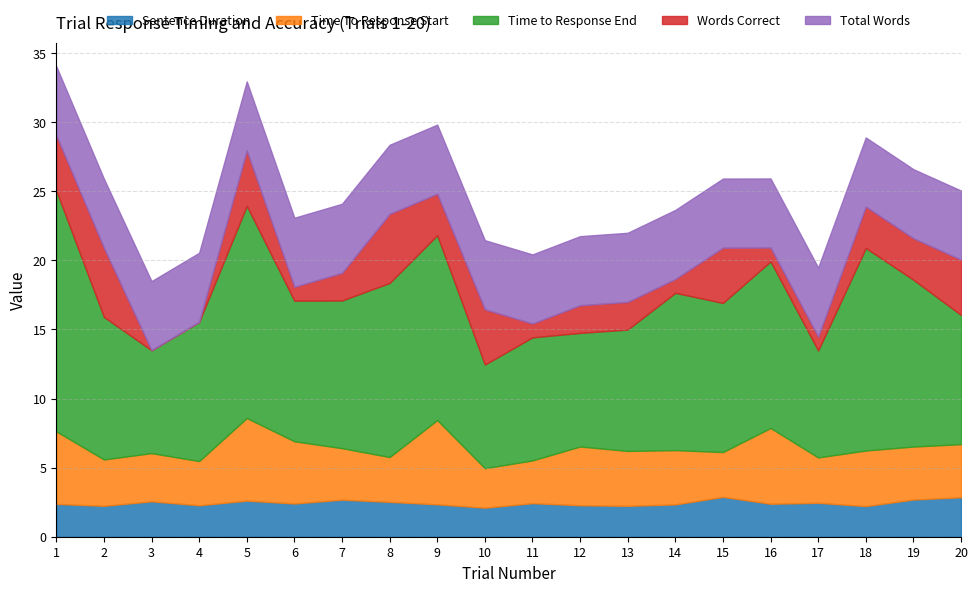

What is the average value of the Sentence Duration series?

2.4